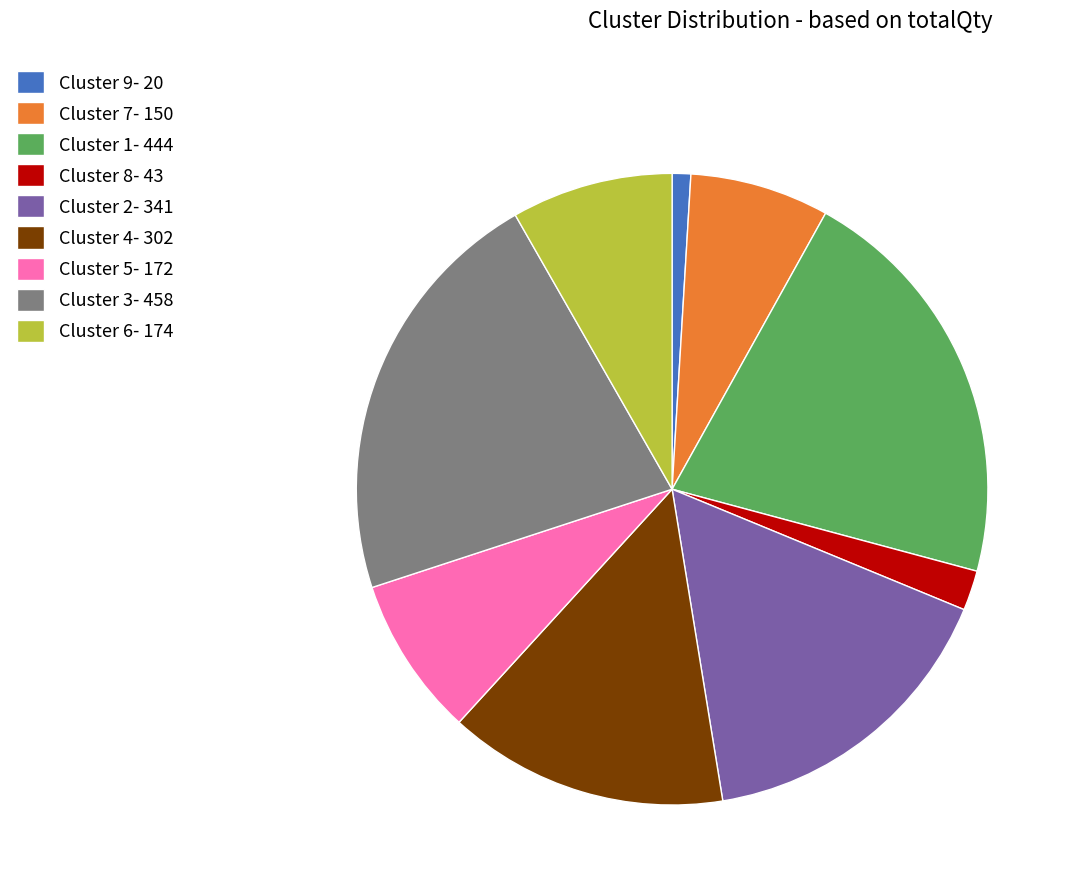

Which slice is the largest?

Cluster 3